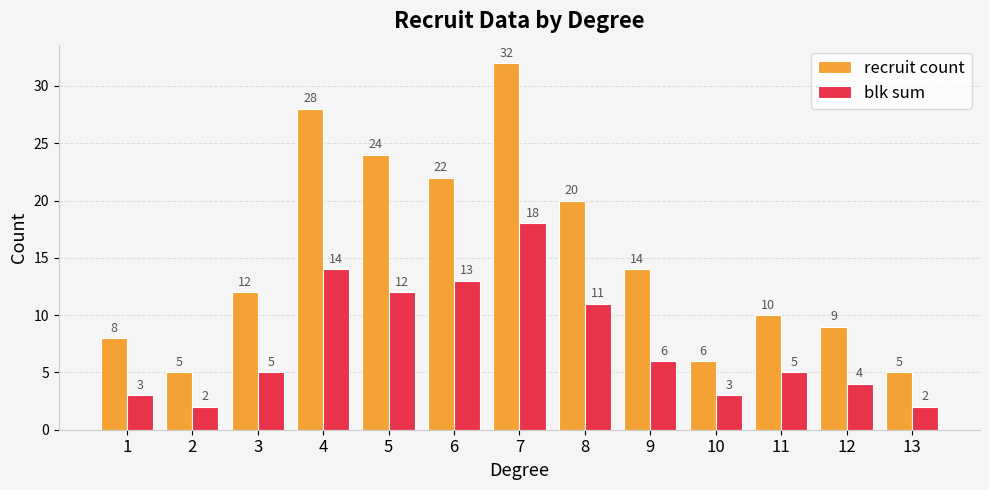

What value does the recruit count series have at 1?

8